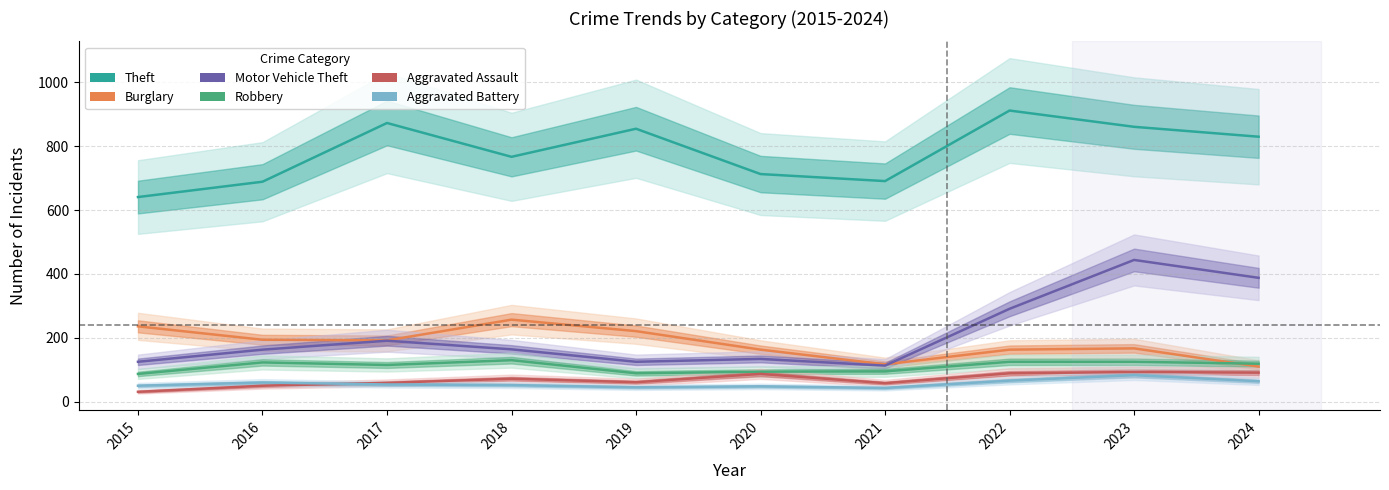

What is the average value of the Theft series?

783